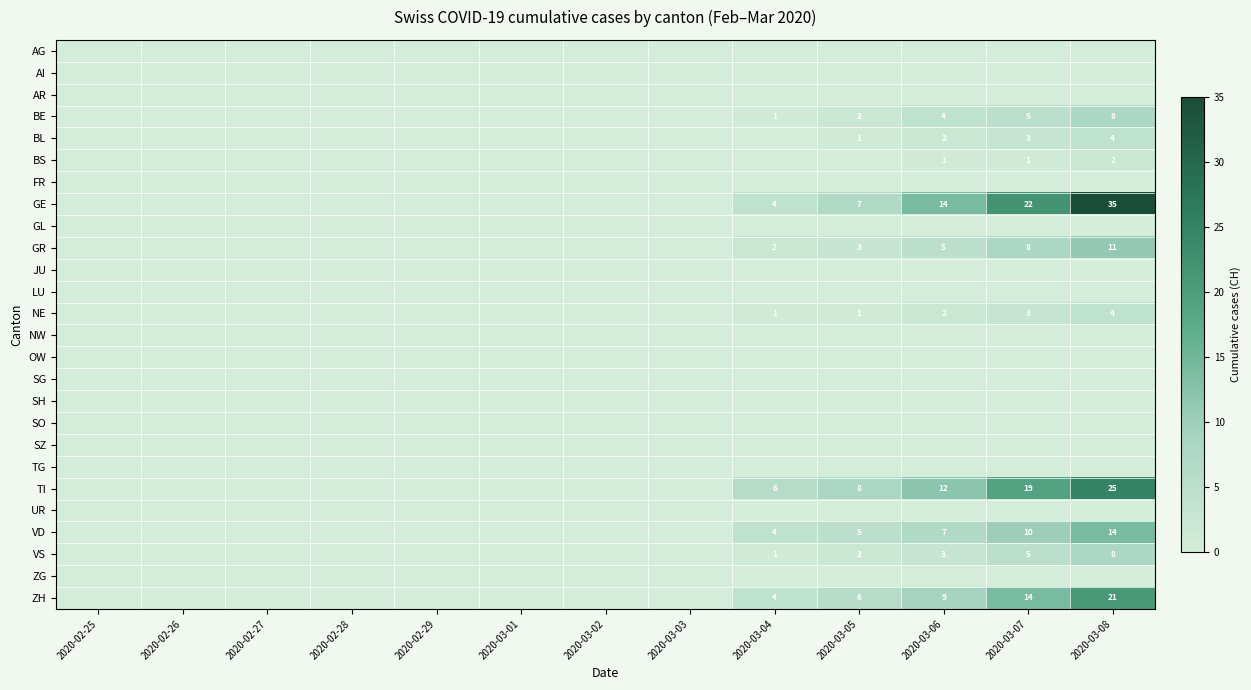

How many categories are shown in the chart?

13